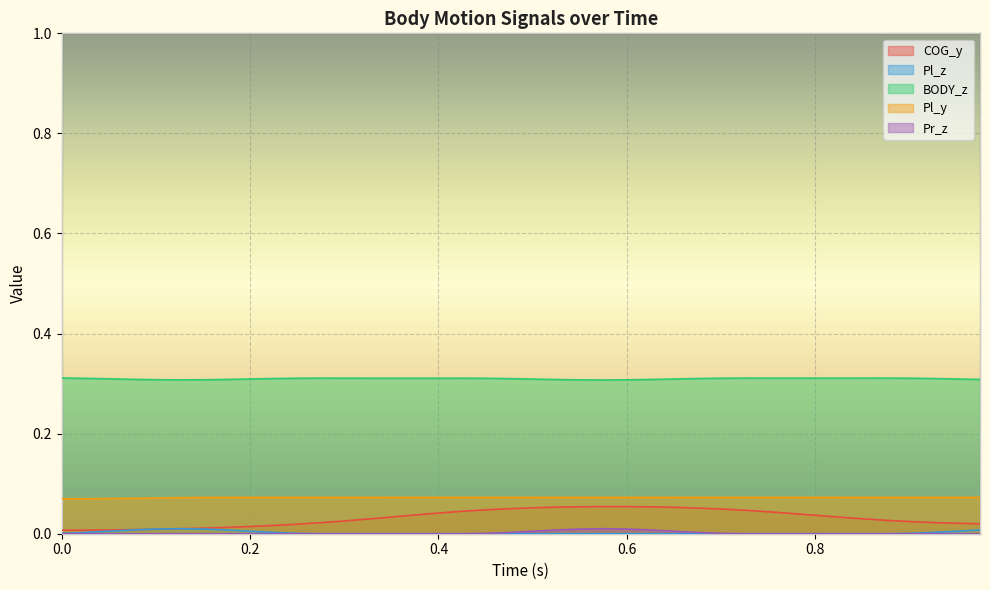

List the series in order of their peak value, lowest first.

Pr_z, Pl_z, COG_y, Pl_y, BODY_z